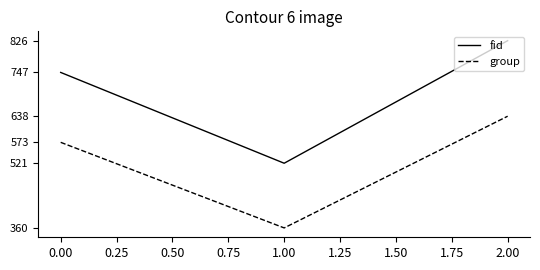

What is the average value of the fid series?

698